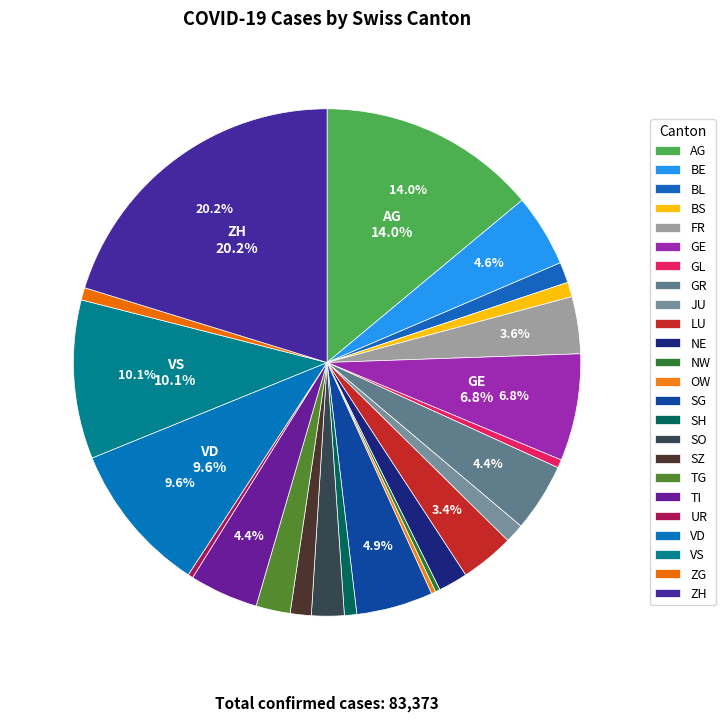

Does SZ represent more than half of the total?

No